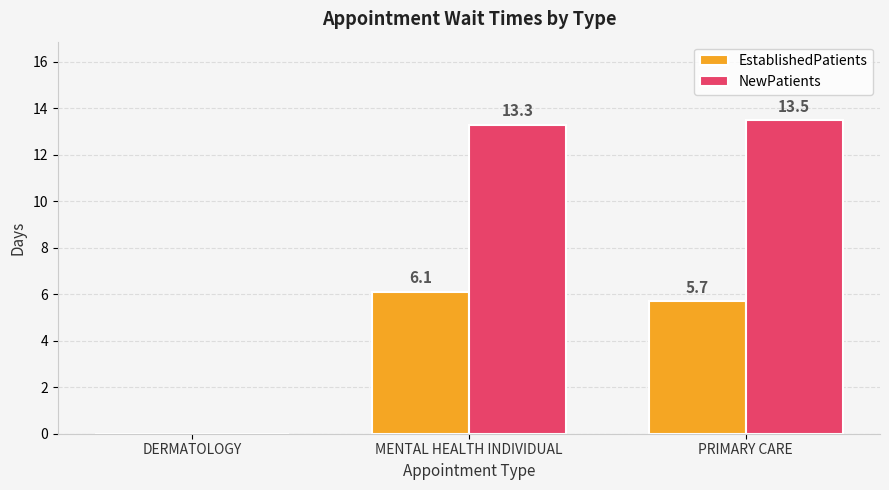

Is the value of NewPatients at PRIMARY CARE greater than the value of EstablishedPatients at PRIMARY CARE?

Yes